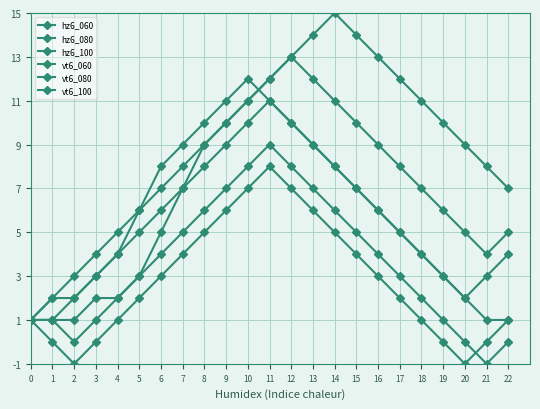

Rank the series at 5 from lowest to highest value.

hz6_060, hz6_080, vt6_060, vt6_080, hz6_100, vt6_100